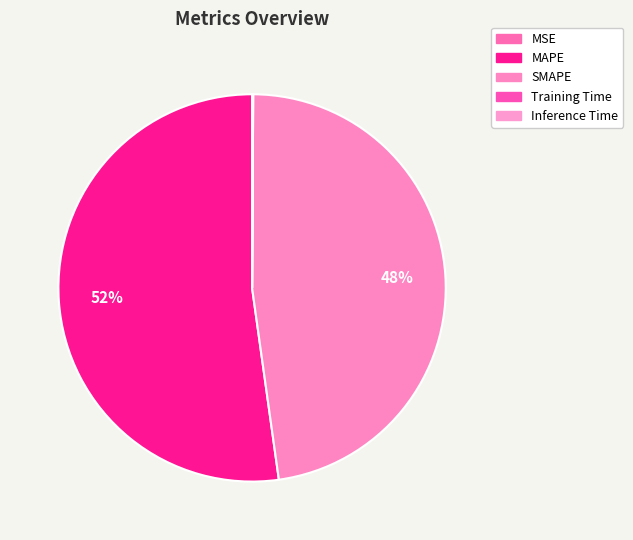

How much of the chart is everything except SMAPE?

52.3%